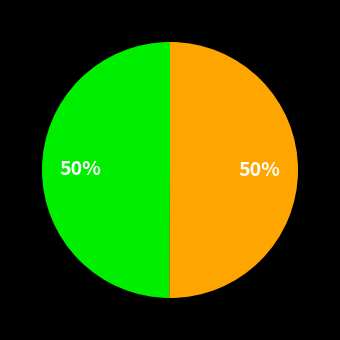

To the nearest percent, what is the average slice percentage?

50%